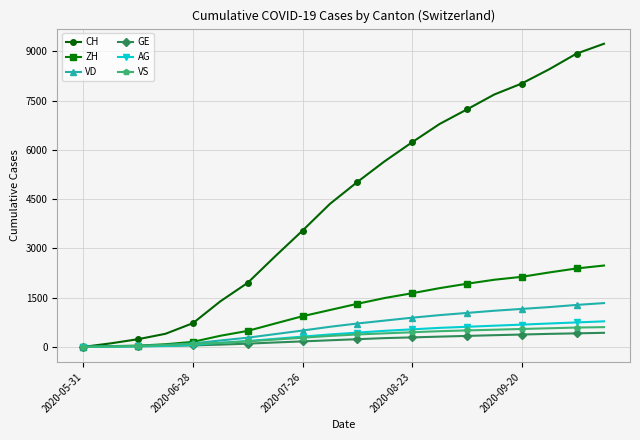

How many values in the CH series are below 5023?

10